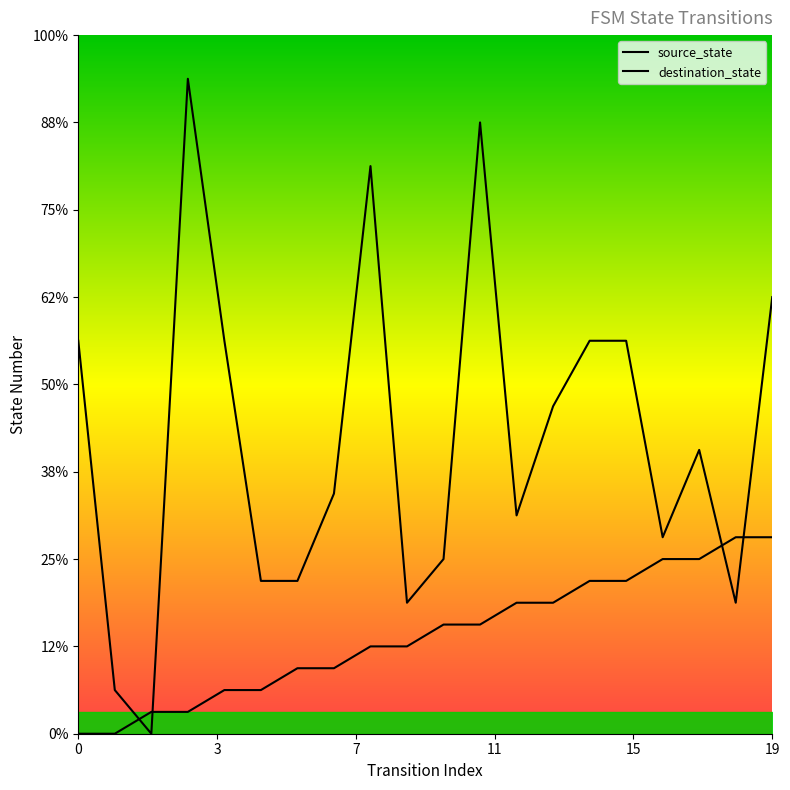

What are all the series names shown in the legend?

source_state, destination_state